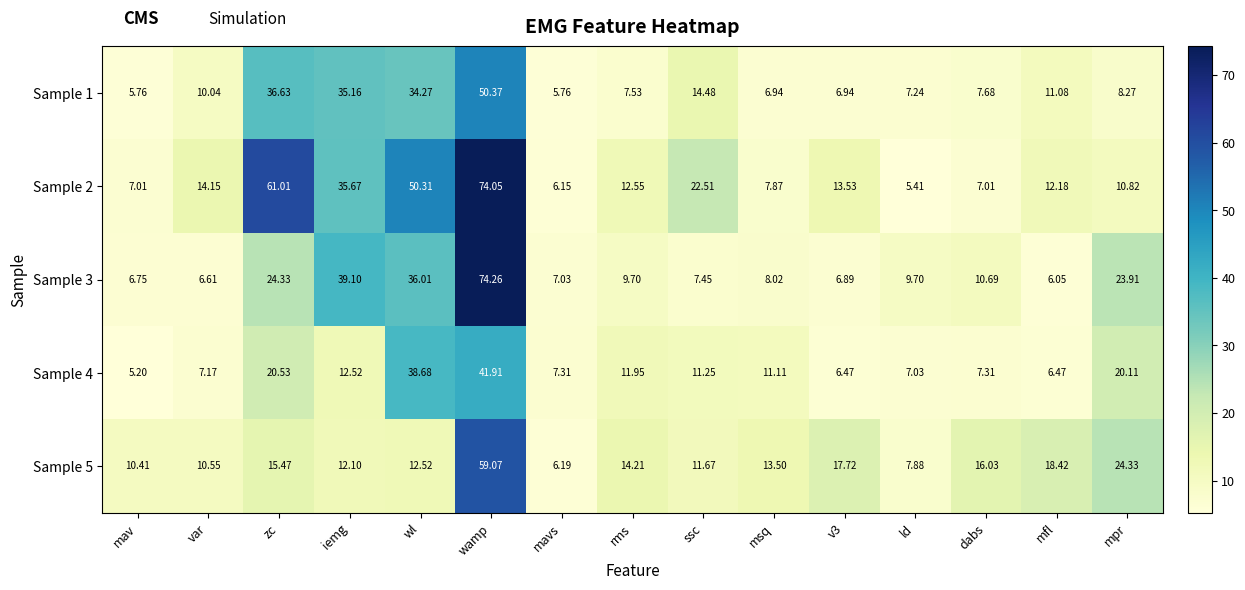

At which category does the chart reach its peak across all series?

wamp